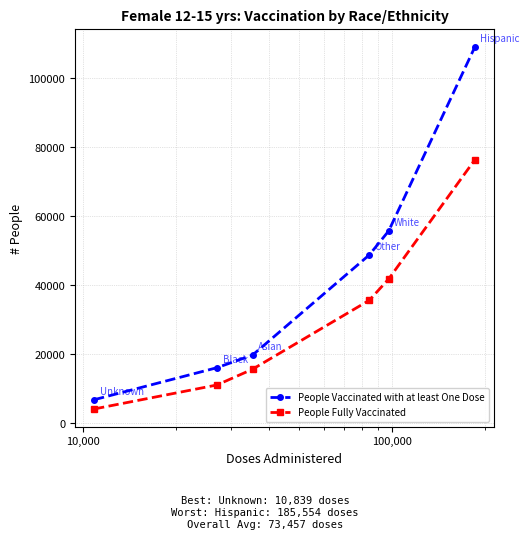

What are all the series names shown in the legend?

People Vaccinated with at least One Dose, People Fully Vaccinated